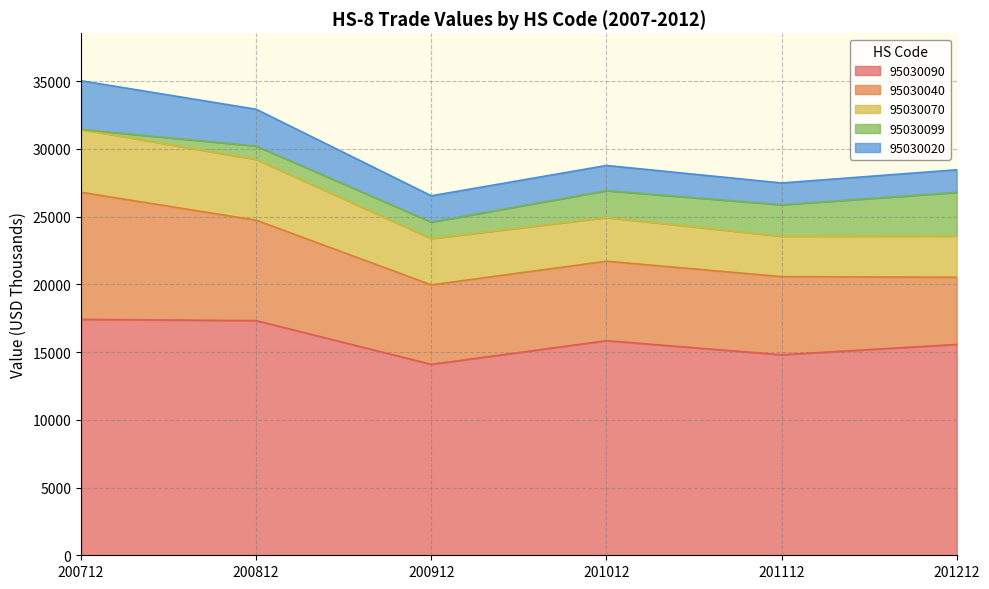

How many interior local valleys does the 95030070 series have?

1